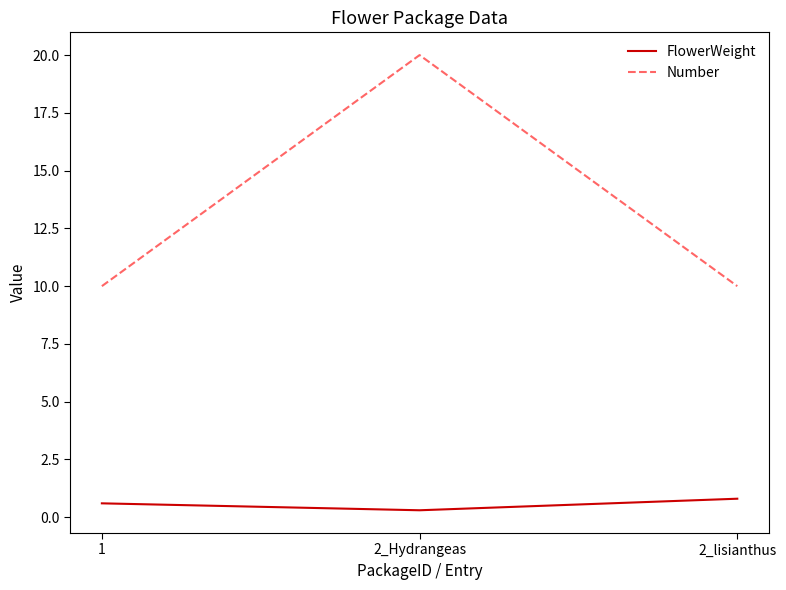

The FlowerWeight series shows 0.6 at 1. True or false?

True